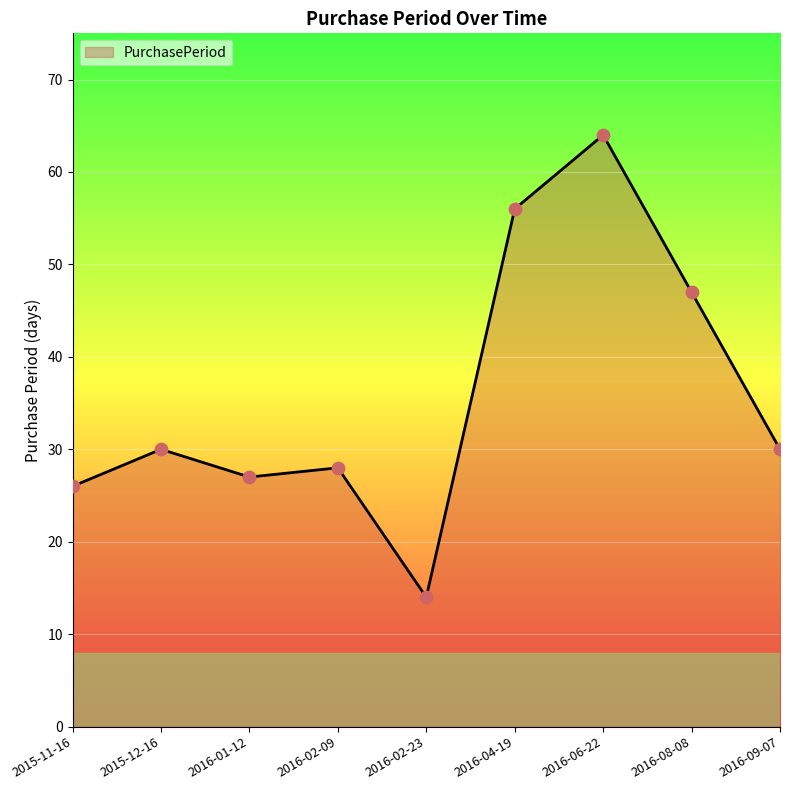

Approximately how many times larger is the value at 2016-08-08 compared to 2016-06-22?

0.7